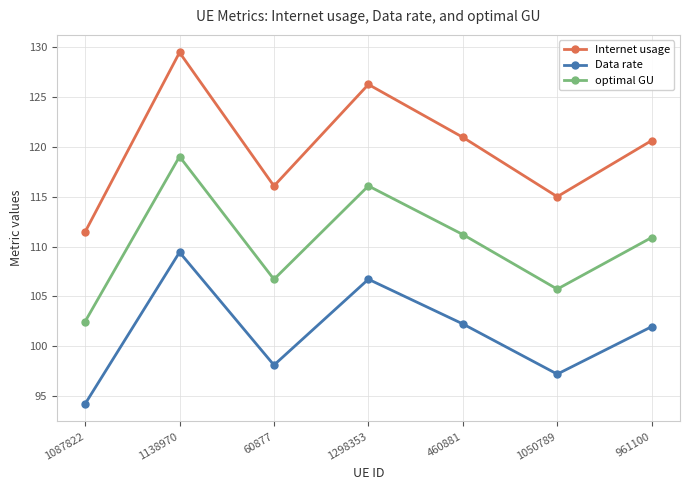

Reading right to left, what are all the values shown in this chart?

Internet usage: 120.6	115.0	121.0	126.3	116.1	129.5	111.5
Data rate: 102.0	97.2	102.2	106.7	98.1	109.4	94.2
optimal GU: 110.9	105.7	111.2	116.1	106.7	119.0	102.5